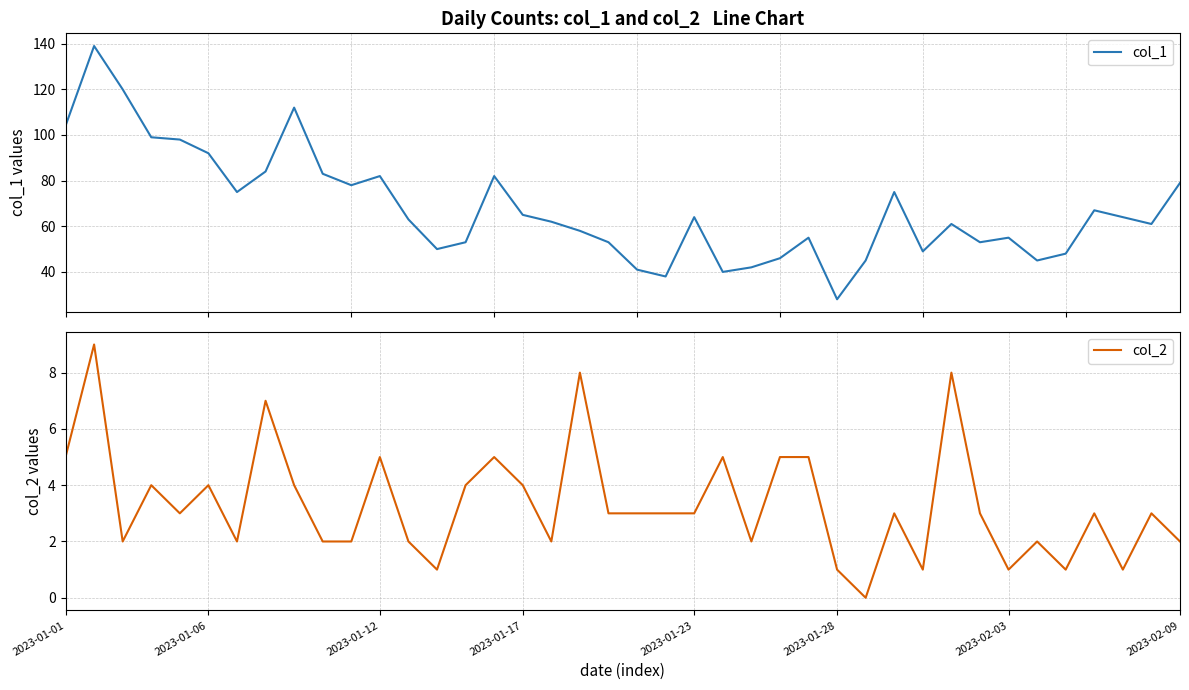

Which series has the largest total across all categories?

col_1